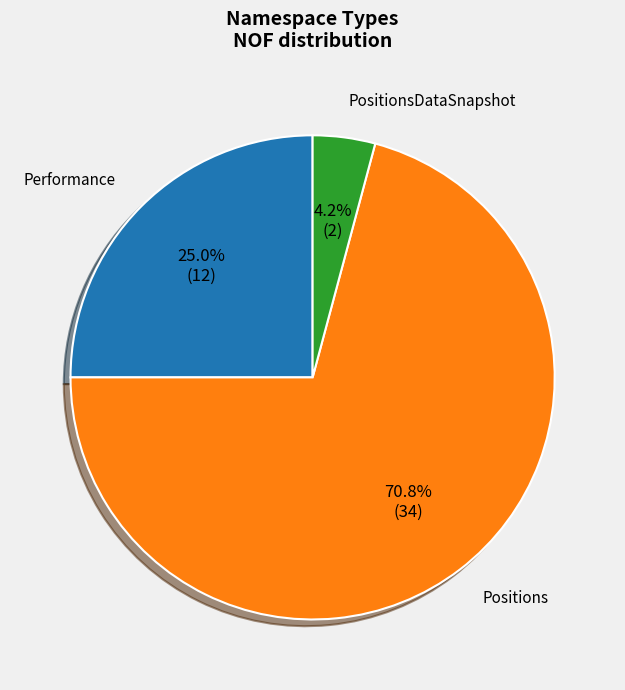

How many slices are in this pie chart?

3